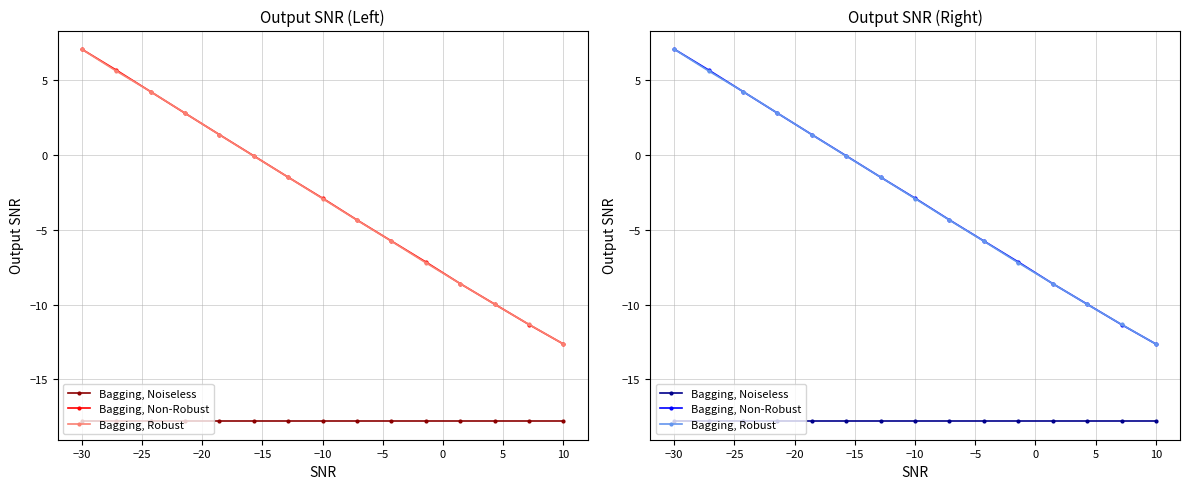

Is the value of Bagging, Non-Robust at 13 greater than the value of Bagging, Robust at 5?

No